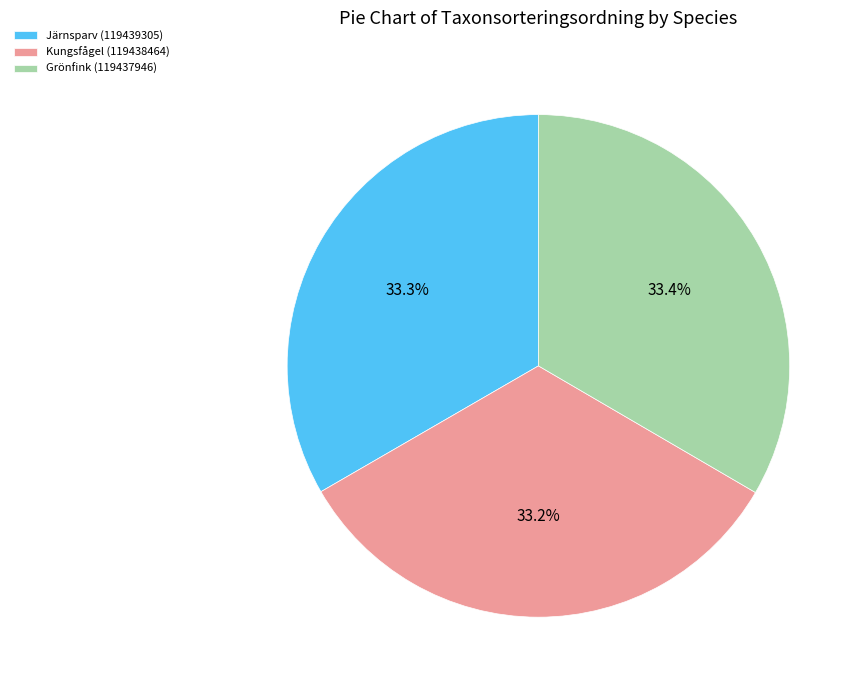

What is the total percentage of Grönfink (119437946) and Kungsfågel (119438464)?

66.7%